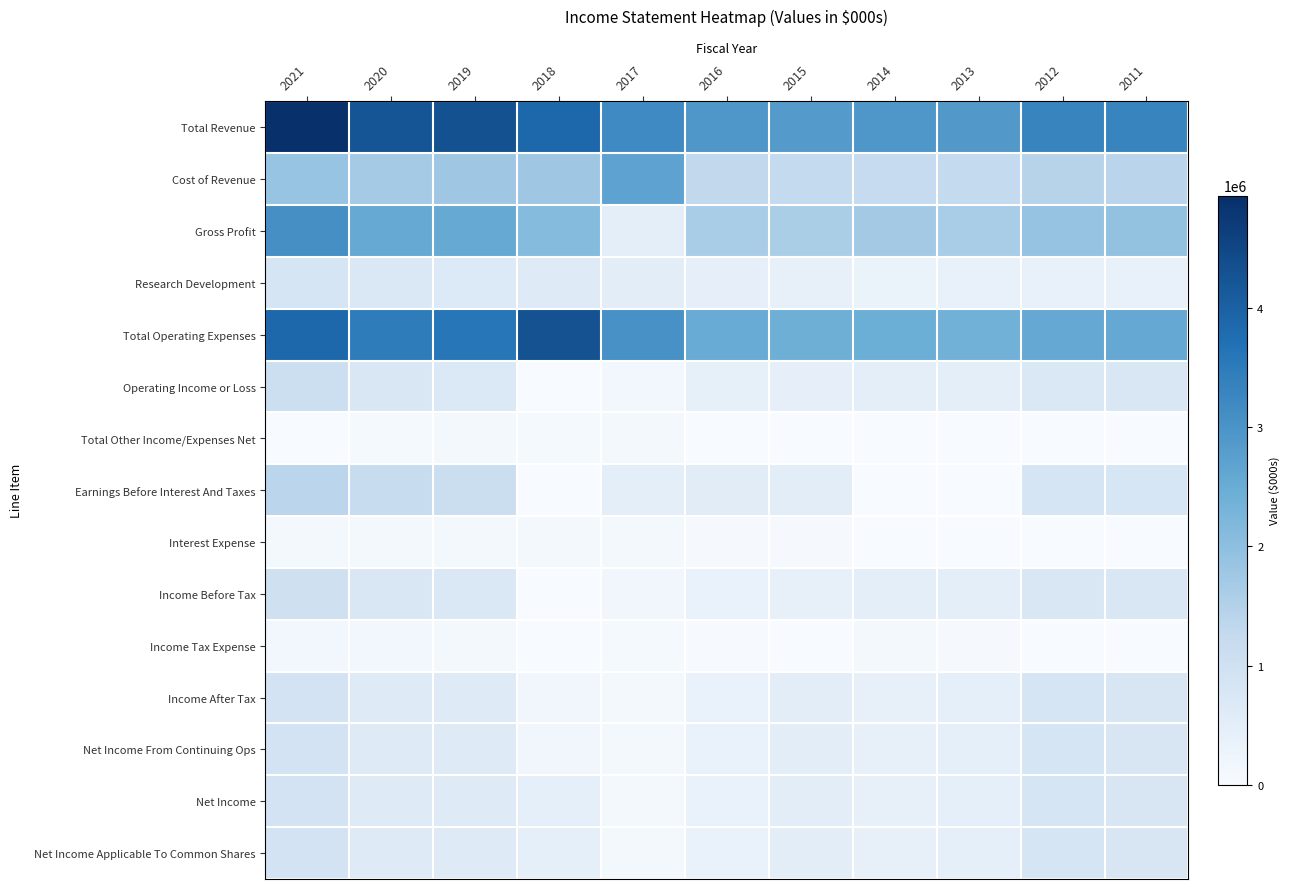

Between 2016 and 2019, which is larger?

2019